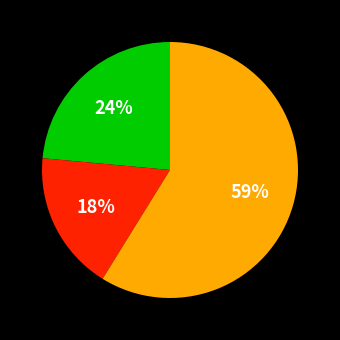

To the nearest percent, what is the difference between the largest and smallest slice percentages?

41%